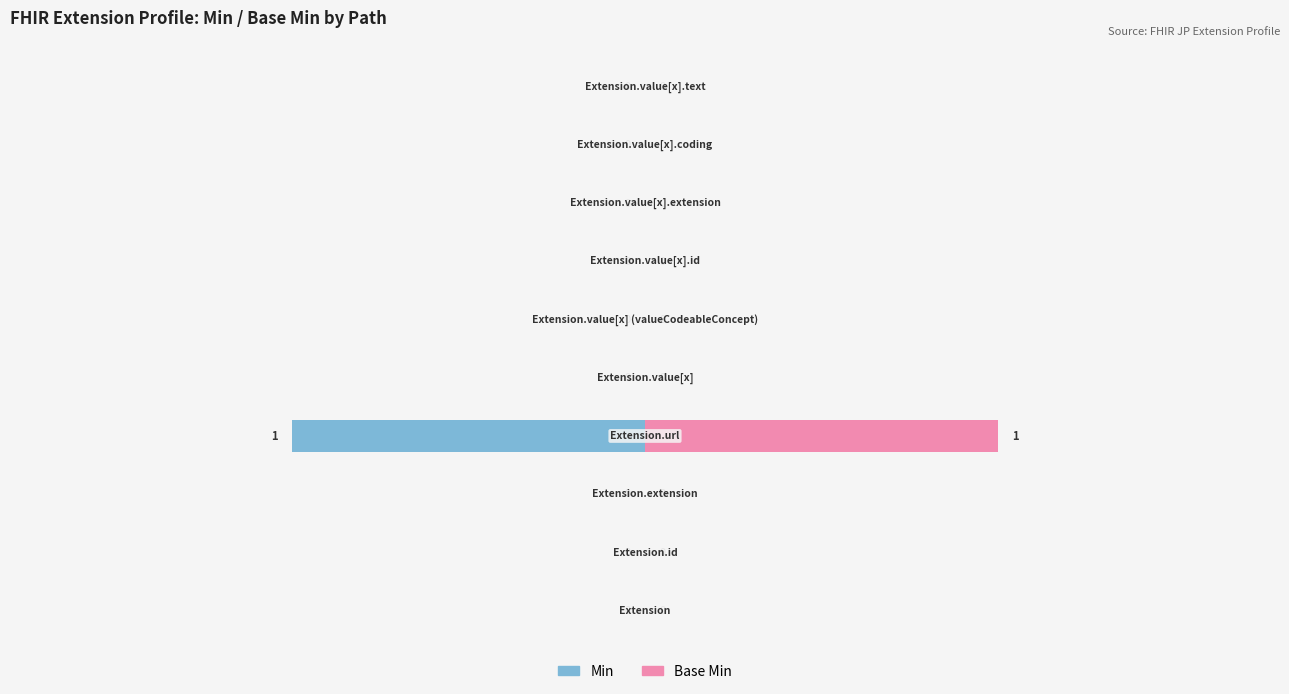

Which series has the largest total across all categories?

Base Min